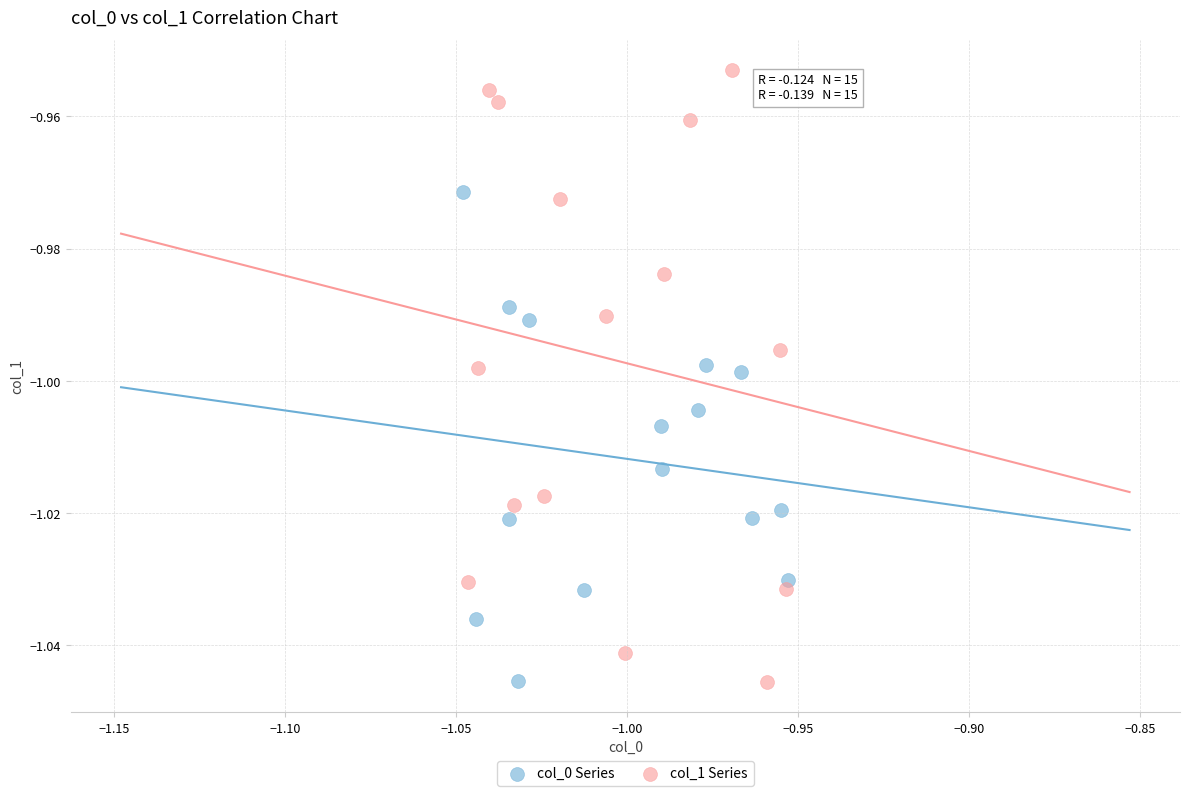

Which series has the largest Y range (max minus min)?

col_1 Series